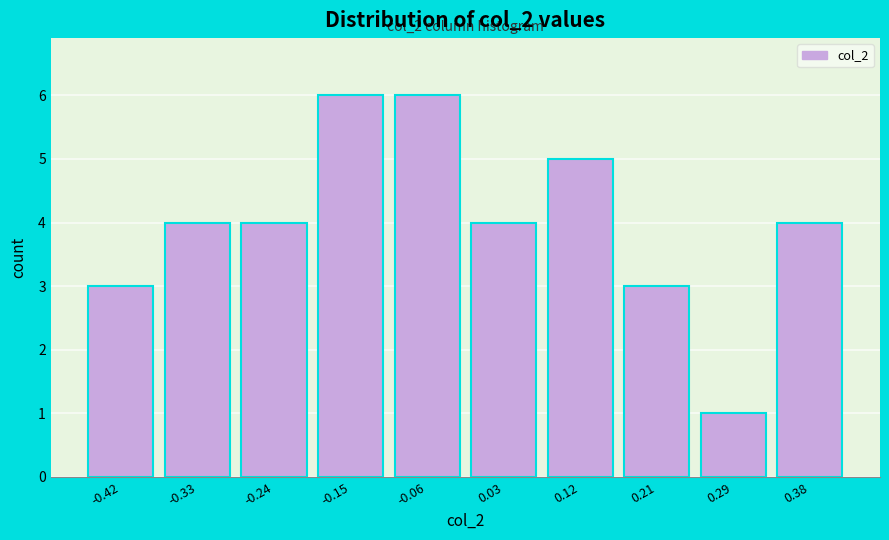

Reading left to right, what are all the values shown in this chart?

-0.42=3	-0.33=4	-0.24=4	-0.15=6	-0.06=6	0.03=4	0.12=5	0.21=3	0.29=1	0.38=4